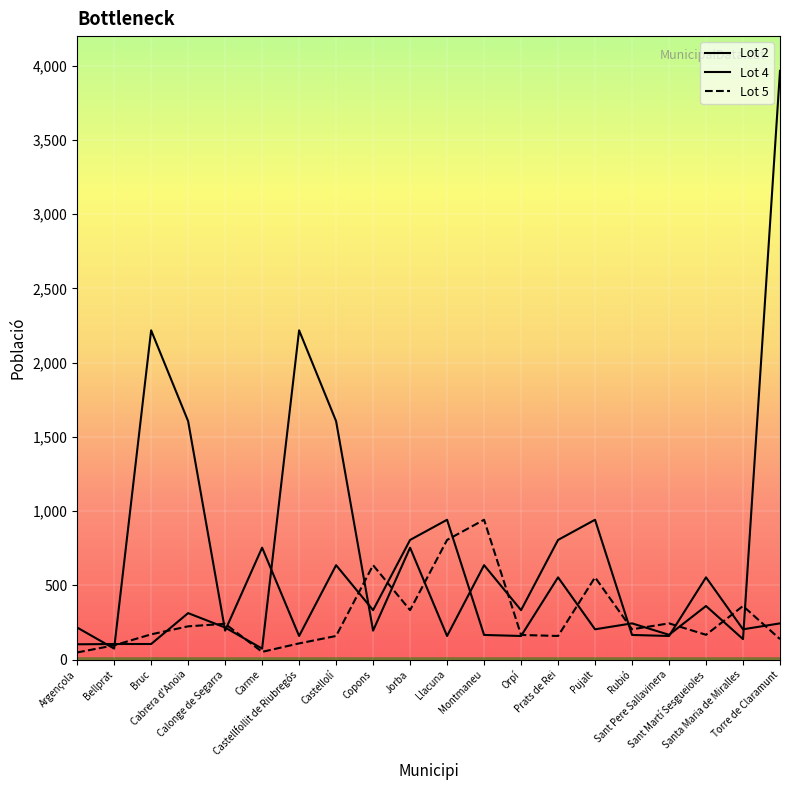

What is the difference between the maximum and minimum values in the Lot 2 series?

3892